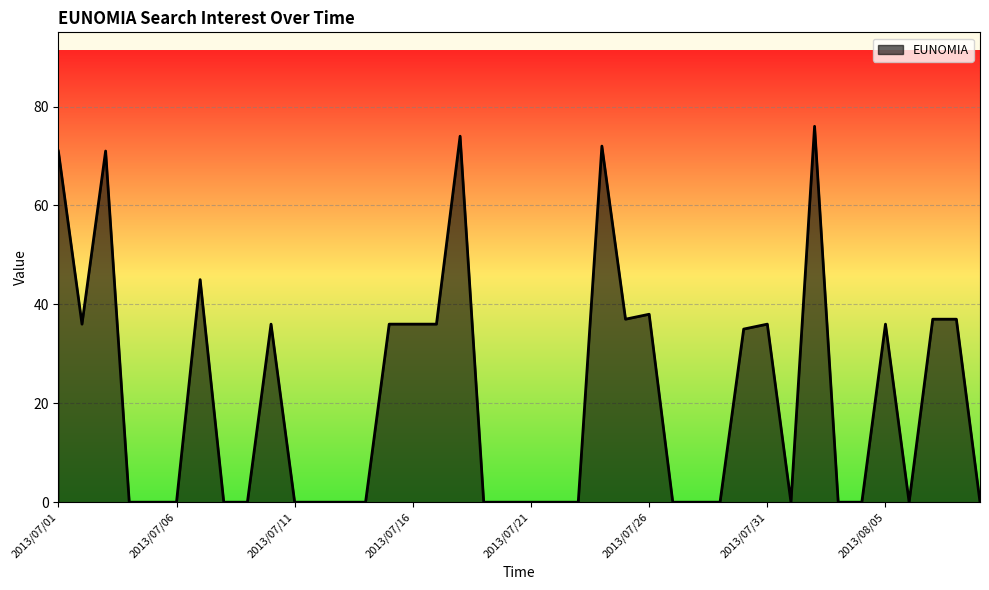

What is the maximum value shown in the chart?

76